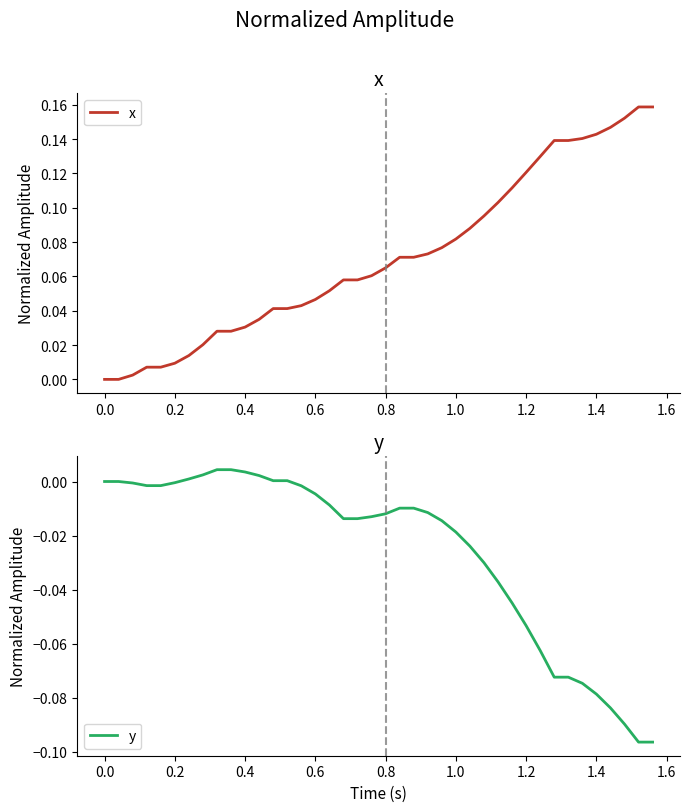

True or false: y has more than 1 interior local peaks.

False